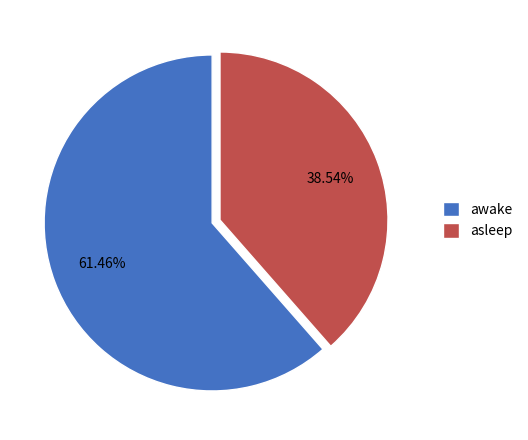

Rank the categories by value from lowest to highest.

asleep, awake